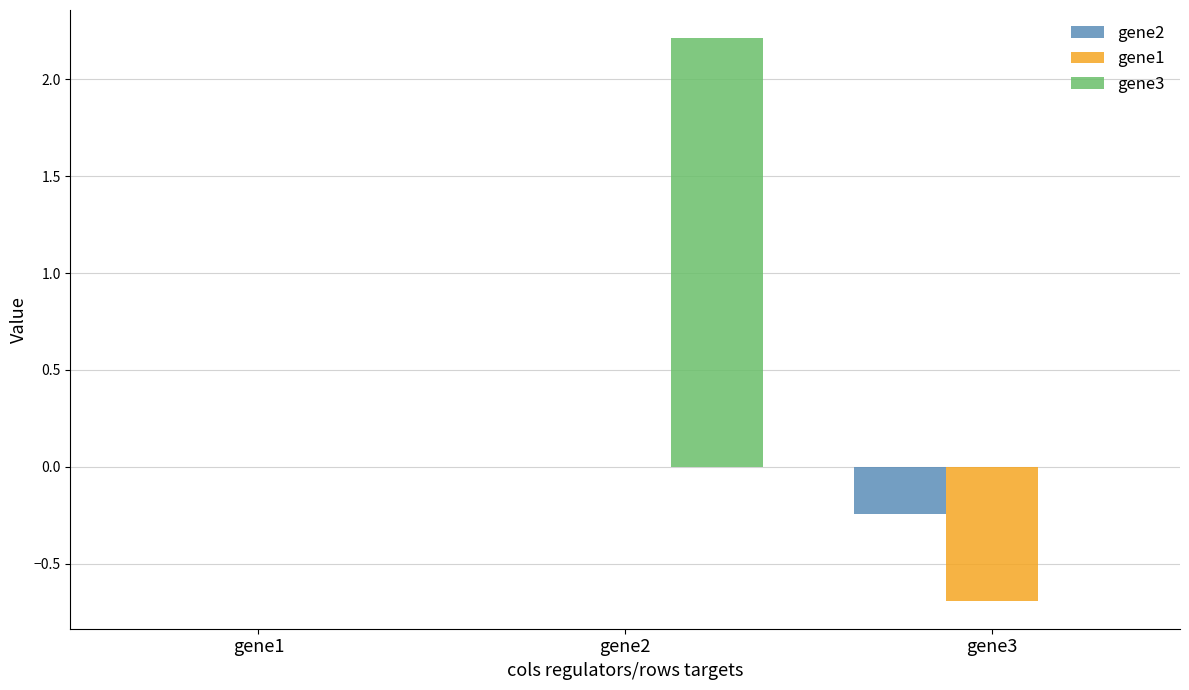

Which series has the largest total across all categories?

gene3